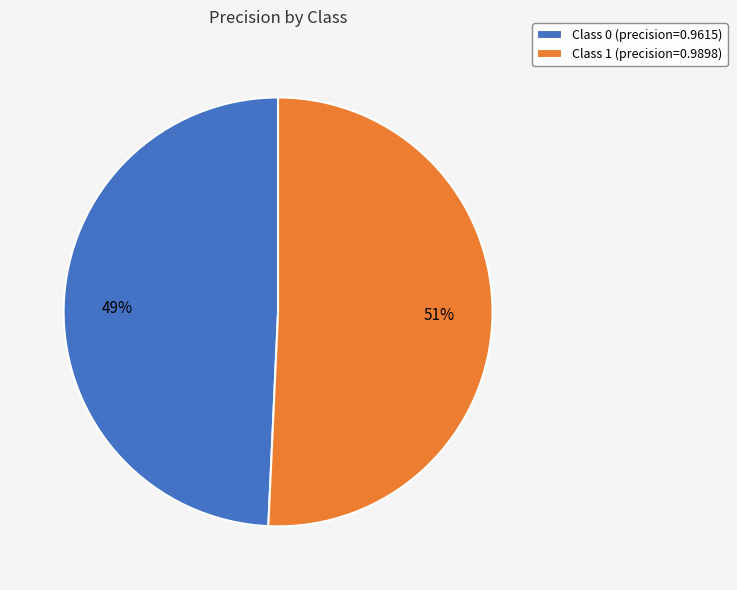

To the nearest percent, what percentage of the pie is Class 1 (precision=0.9898)?

51%